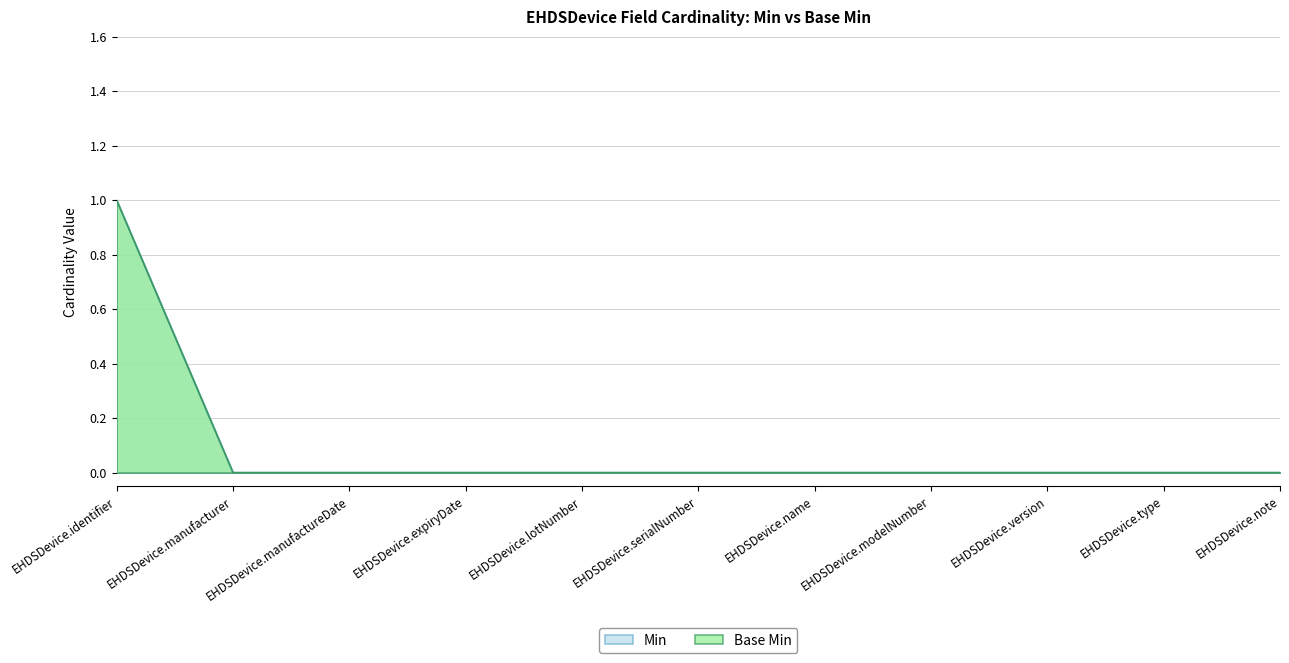

Count the number of categories in the chart.

11